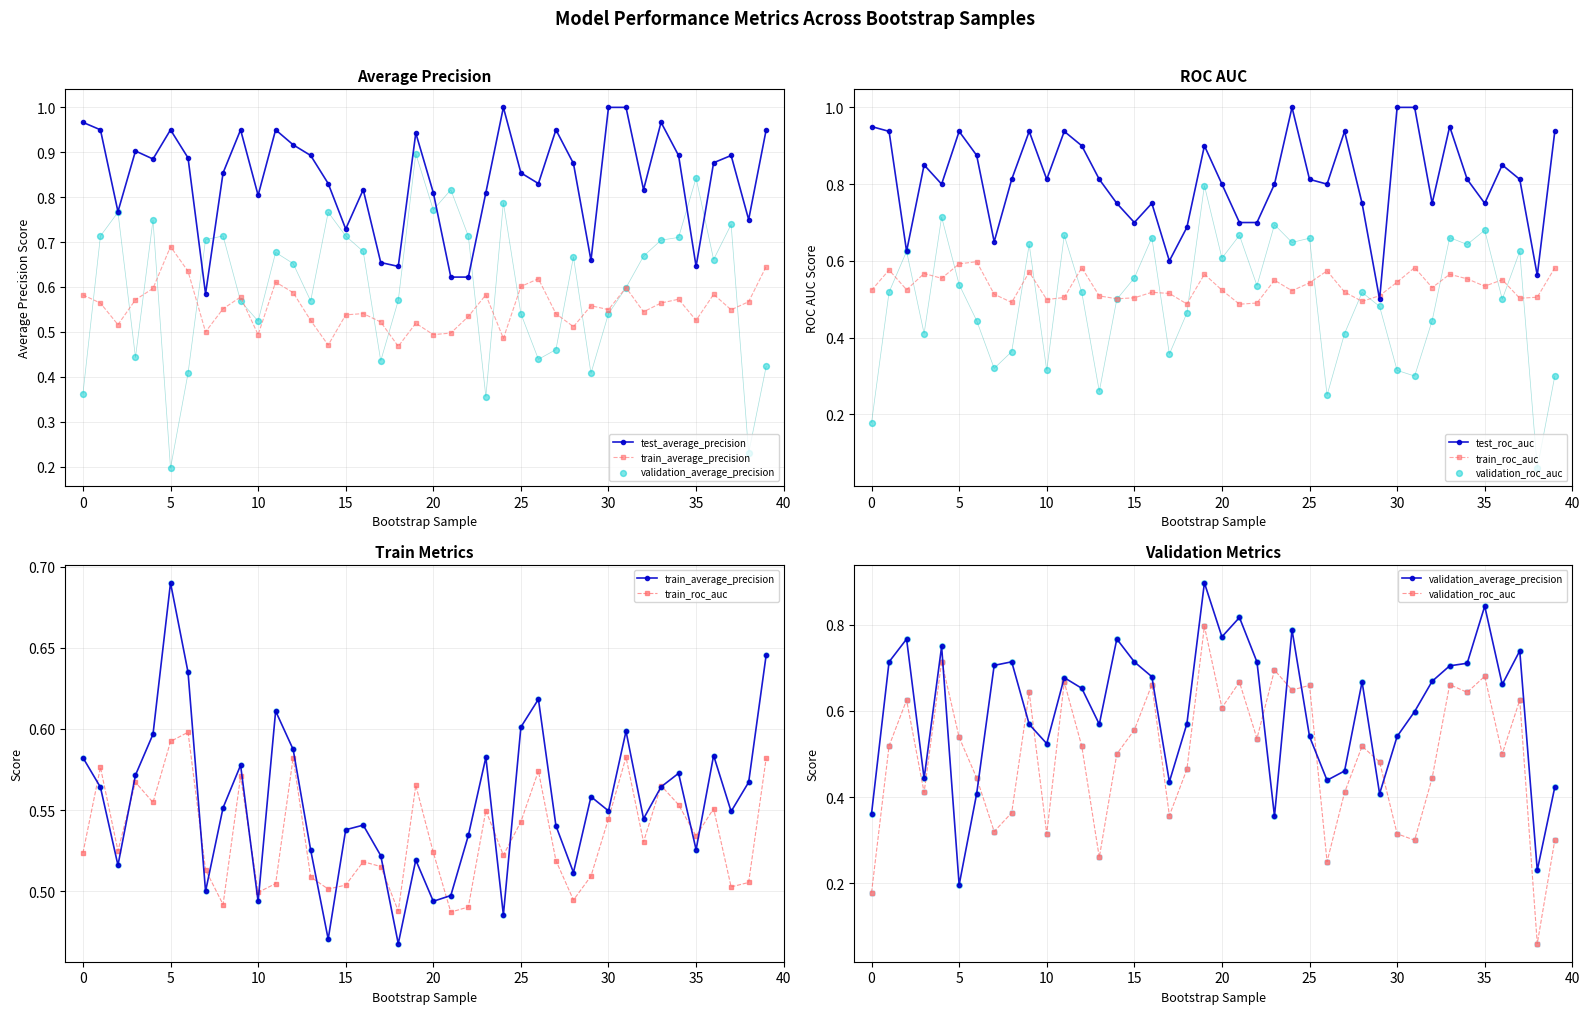

At how many categories does at least one series exceed 0?

40